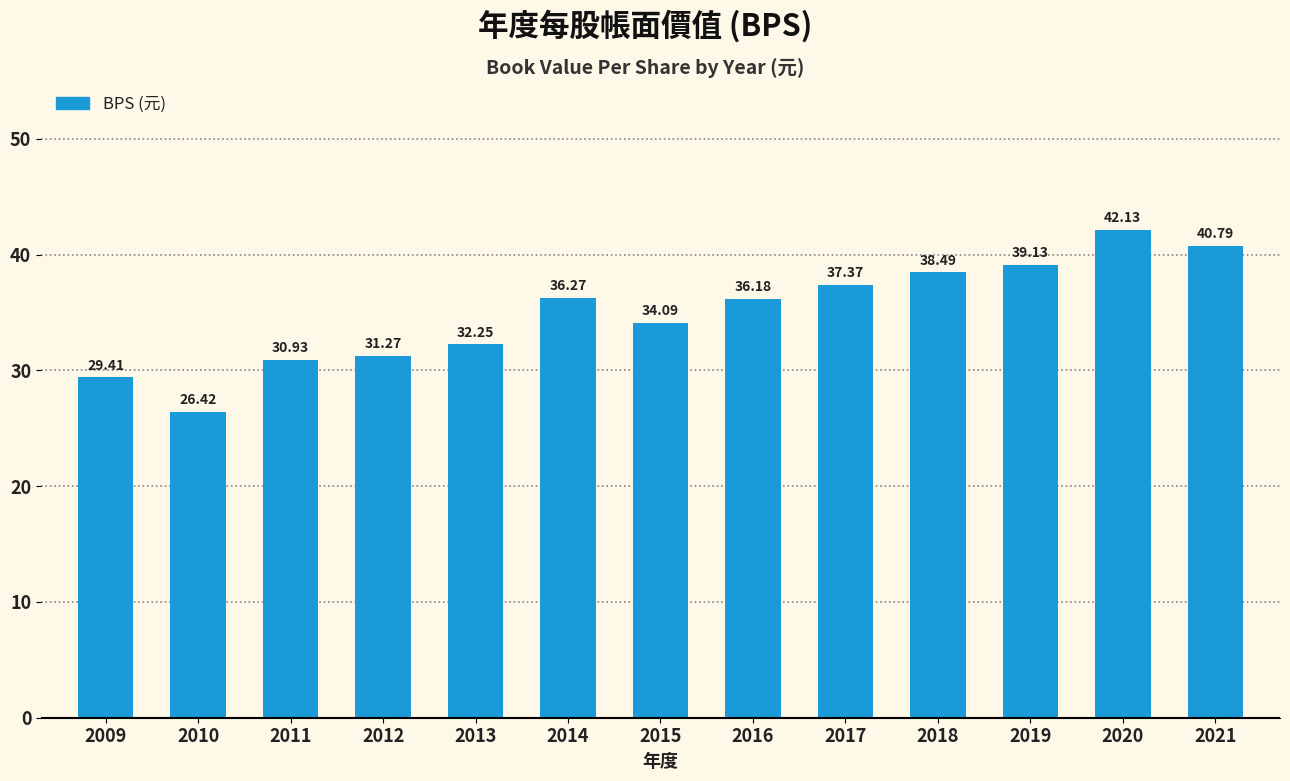

At which label is the value closest to 34?

2015